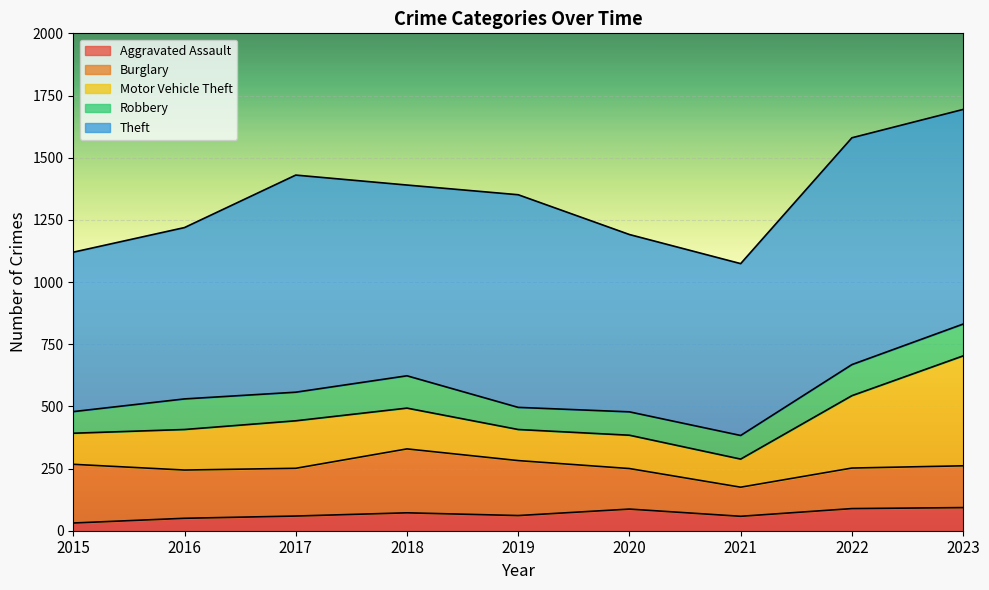

What is the lowest value of the Robbery series?

87